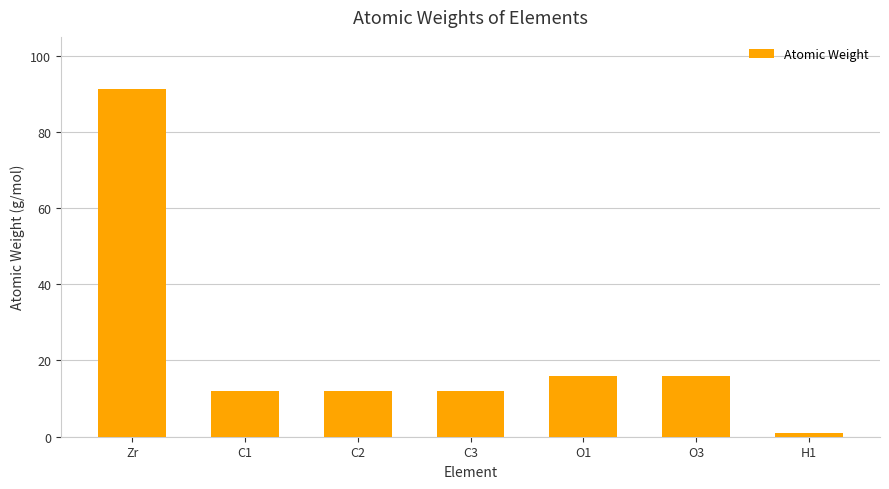

Which label corresponds to the smallest value in the chart?

H1